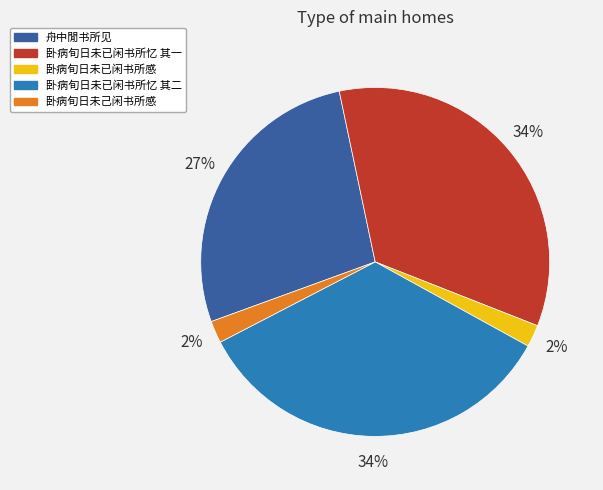

Is the sum of 卧病旬日未已闲书所感 and 舟中閒书所见 greater than half?

No